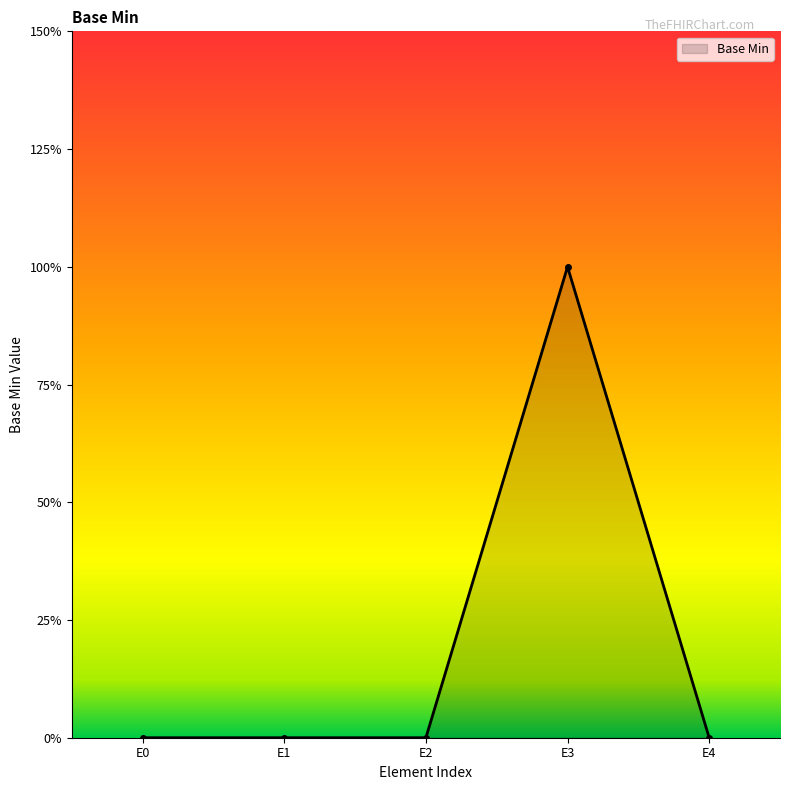

What is the greatest value displayed?

1